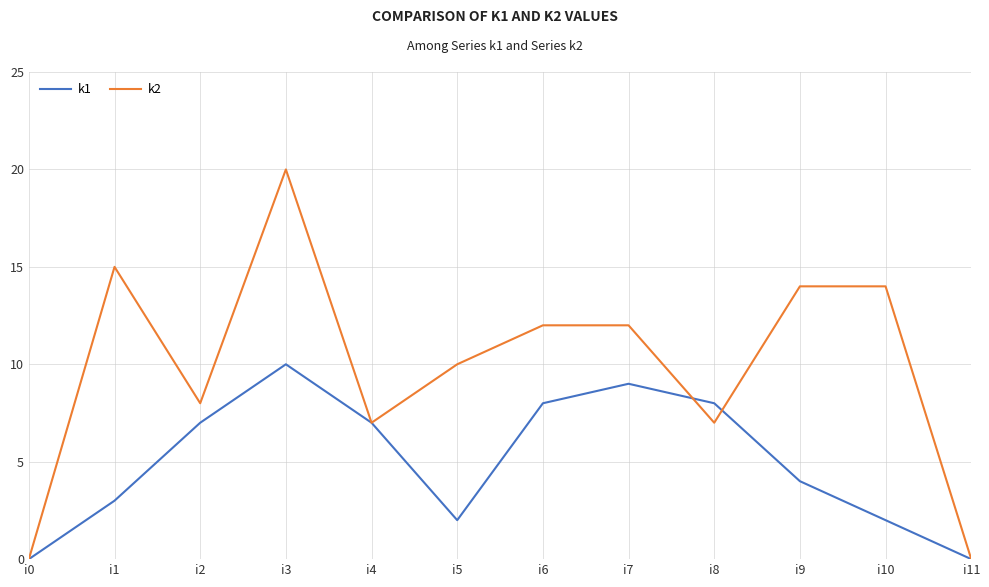

Reading right to left, transcribe all the data shown in this chart.

k1: i11=0	i10=2	i9=4	i8=8	i7=9	i6=8	i5=2	i4=7	i3=10	i2=7	i1=3	i0=0
k2: i11=0	i10=14	i9=14	i8=7	i7=12	i6=12	i5=10	i4=7	i3=20	i2=8	i1=15	i0=0